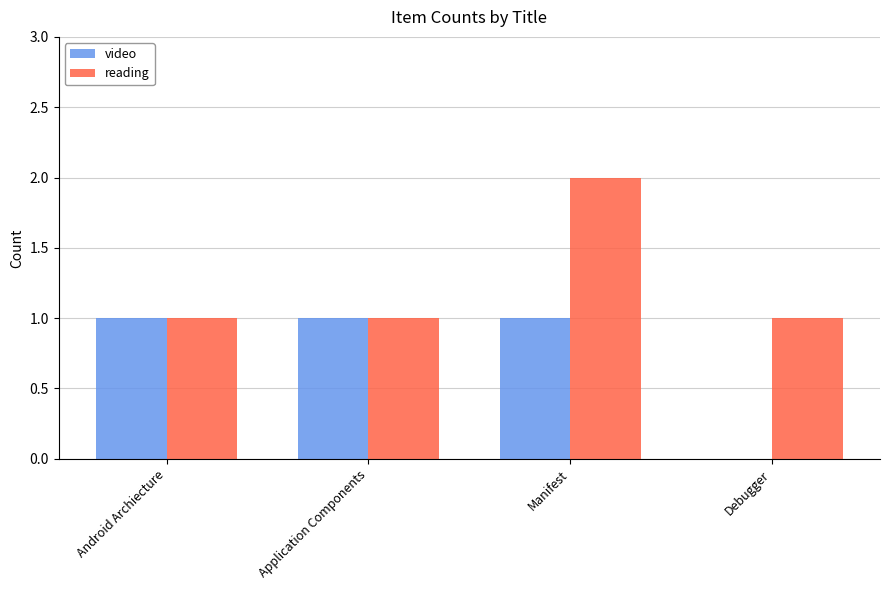

At which category does the chart reach its peak across all series?

Manifest